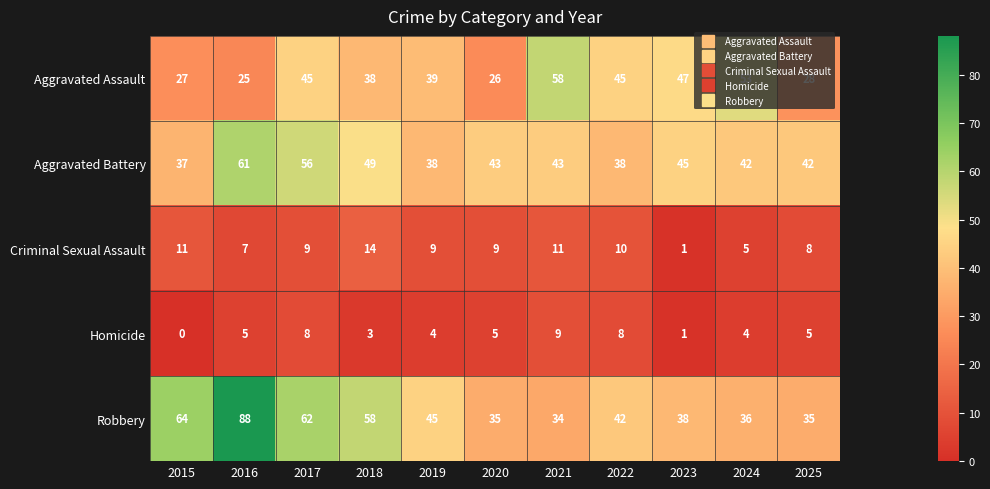

True or false: Criminal Sexual Assault has a value of 7 at 2016.

True